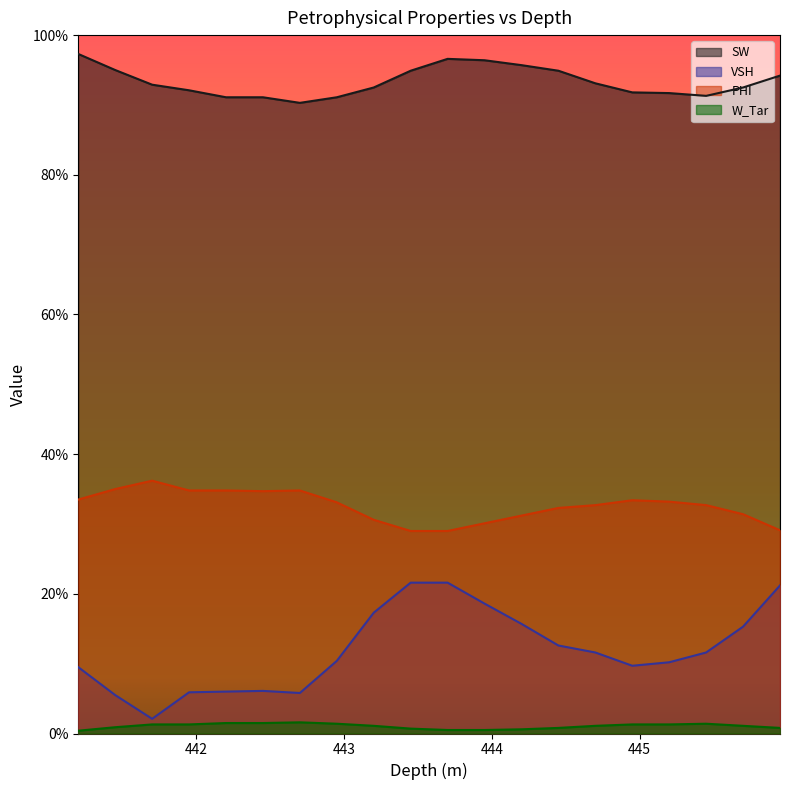

Is it true that W_Tar equals 0.0 at 442.2?

True